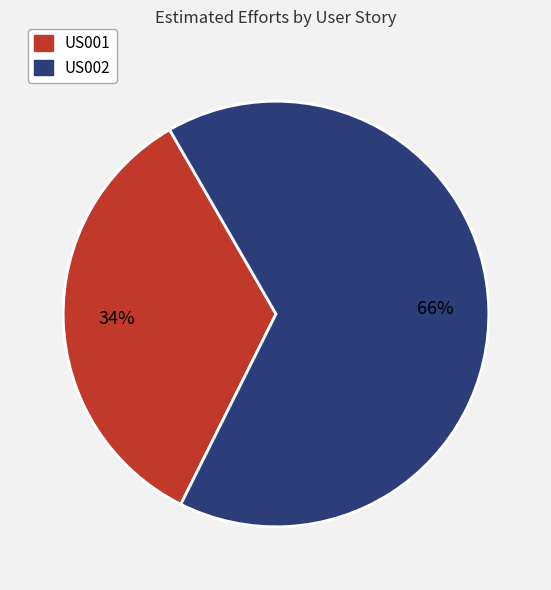

Does any single category account for the majority?

Yes